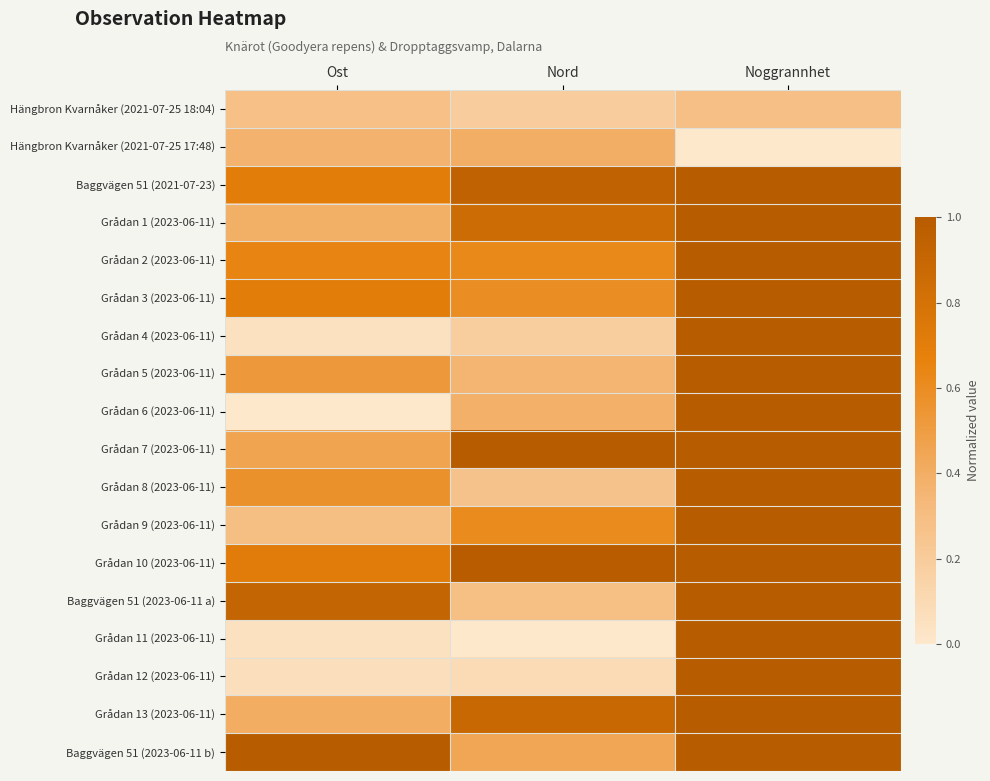

How many distinct data groups are displayed?

18